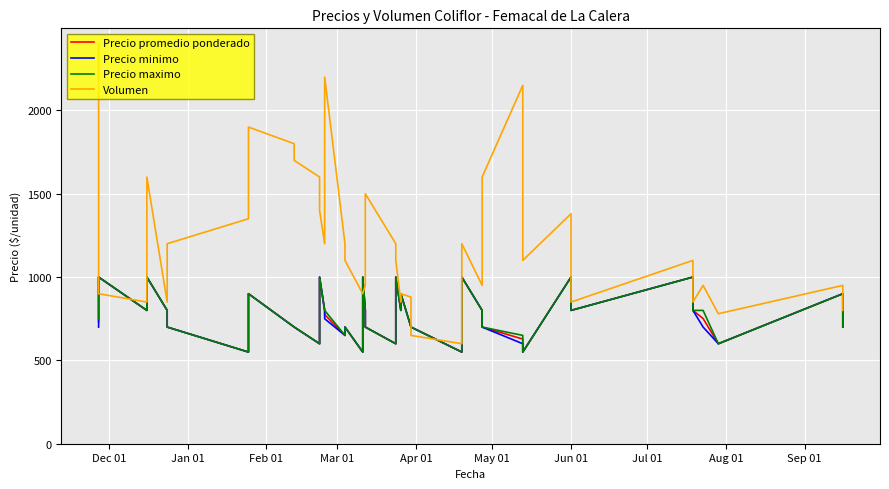

Reading left to right, what are all the values shown in this chart?

Precio promedio ponderado: 731	1000	800	1000	800	700	550	900	700	700	600	1000	800	775	650	700	550	1000	800	700	600	1000	800	900	700	700	550	1000	800	700	628	550	1000	800	1000	800	751	600	900	700
Precio minimo: 700	1000	800	1000	800	700	550	900	700	700	600	1000	800	750	650	700	550	1000	800	700	600	1000	800	900	700	700	550	1000	800	700	600	550	1000	800	1000	800	700	600	900	700
Precio maximo: 750	1000	800	1000	800	700	550	900	700	700	600	1000	800	800	650	700	550	1000	800	700	600	1000	800	900	700	700	550	1000	800	700	650	550	1000	800	1000	800	800	600	900	700
Volumen: 2400	900	850	1600	850	1200	1350	1900	1800	1700	1600	1400	1200	2200	1200	1100	900	900	950	1500	1200	1100	850	900	880	650	600	1200	950	1600	2150	1100	1380	850	1100	850	950	780	950	800